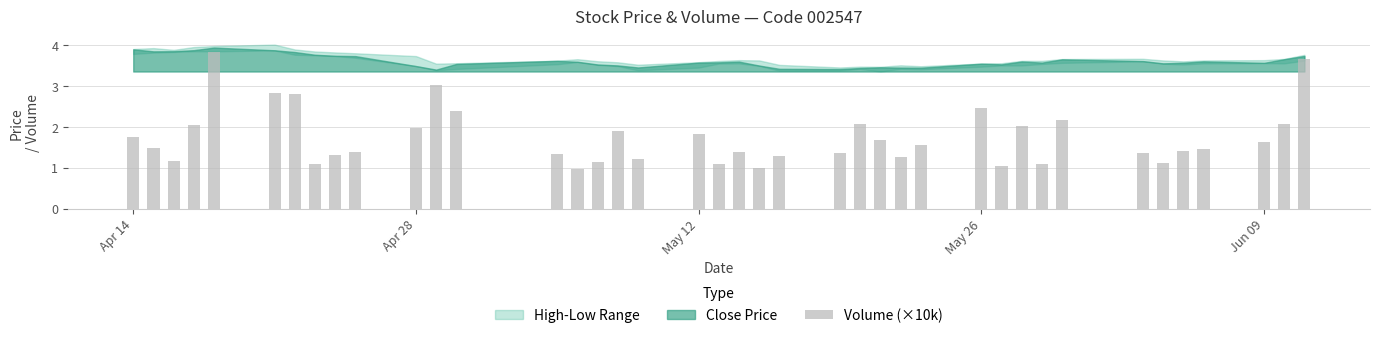

What is the smallest value displayed?

1.0